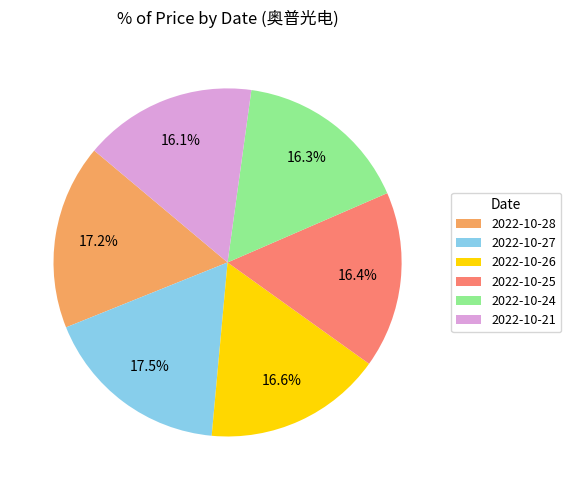

Combined, do 2022-10-28 and 2022-10-26 account for over 50%?

No